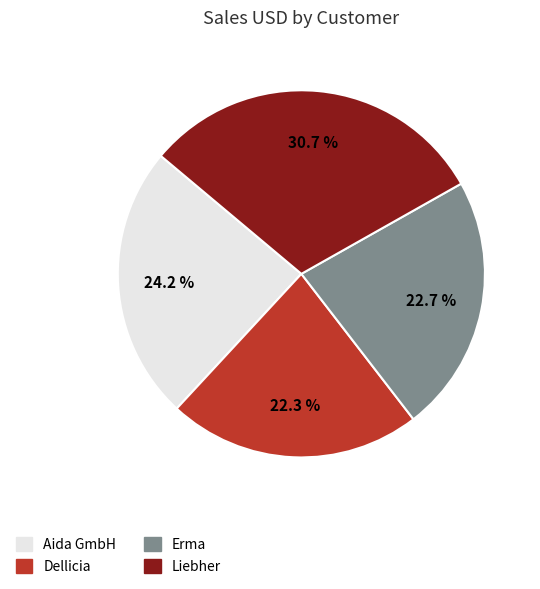

True or false: Liebher accounts for 41% of the total.

False